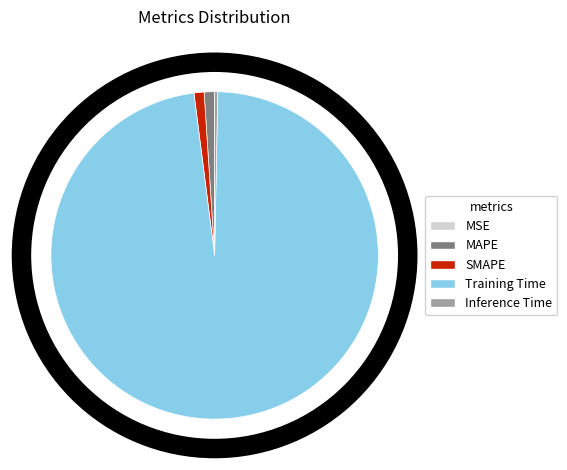

Which slice represents more than half of the pie?

Training Time